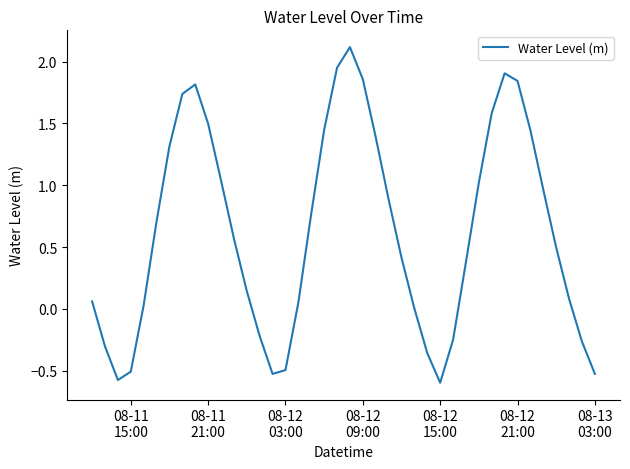

What is the minimum value shown in the chart?

-0.6